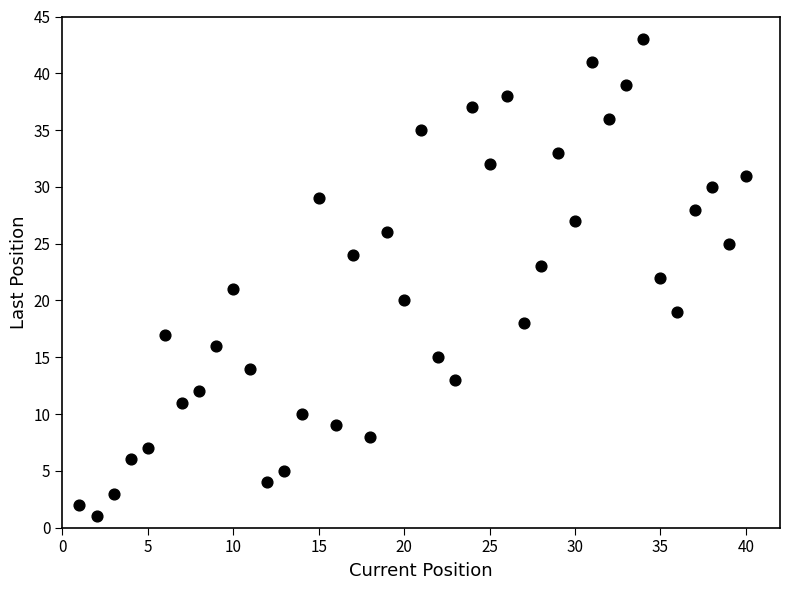

What is the range of Y values (max minus min)?

42